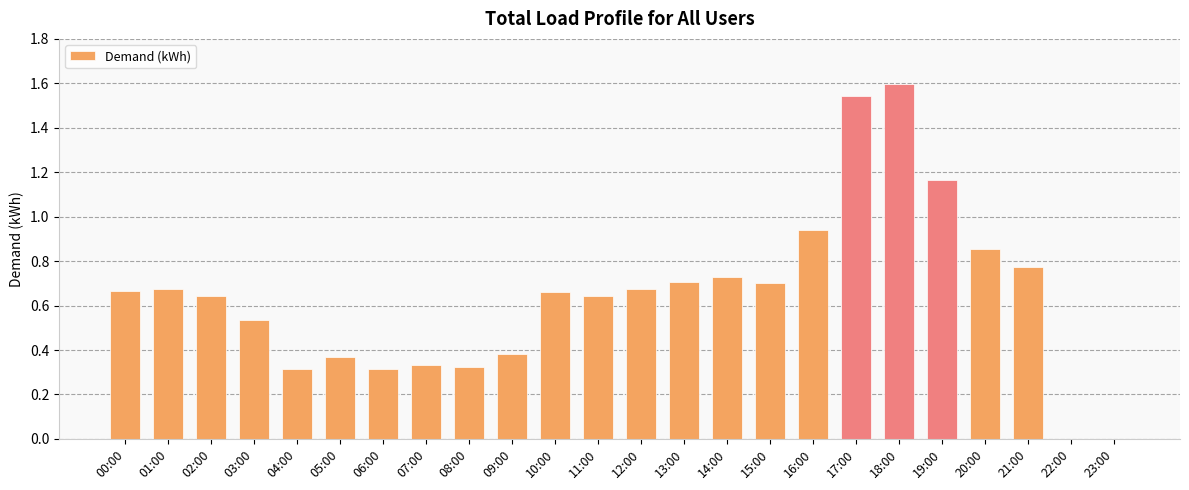

Is it true that the value at 10:00 is 0.7?

True